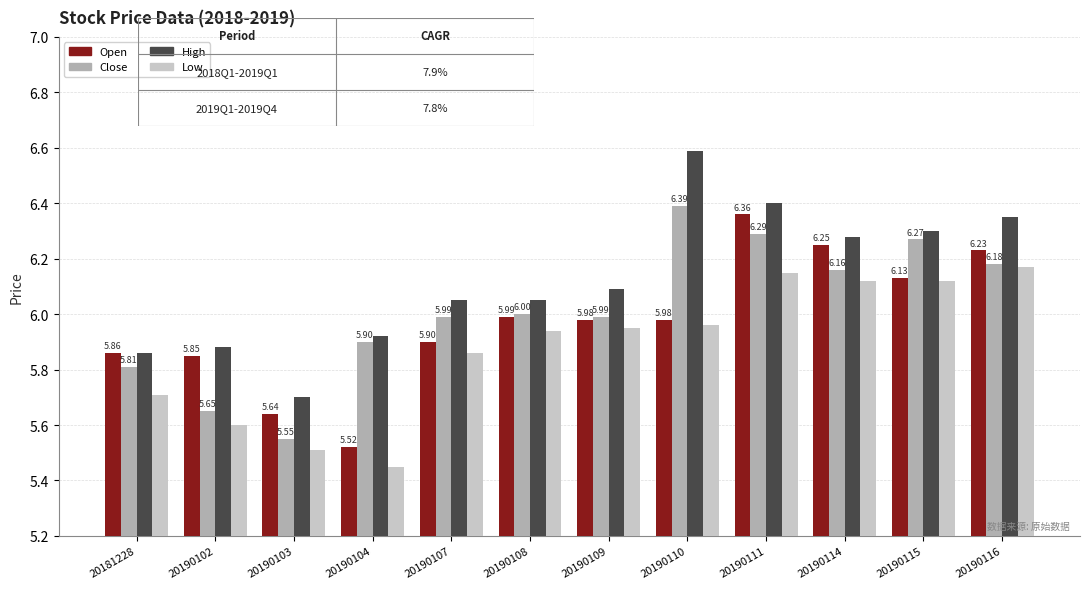

The value of Low at 20190115 is 6.1. True or false?

True